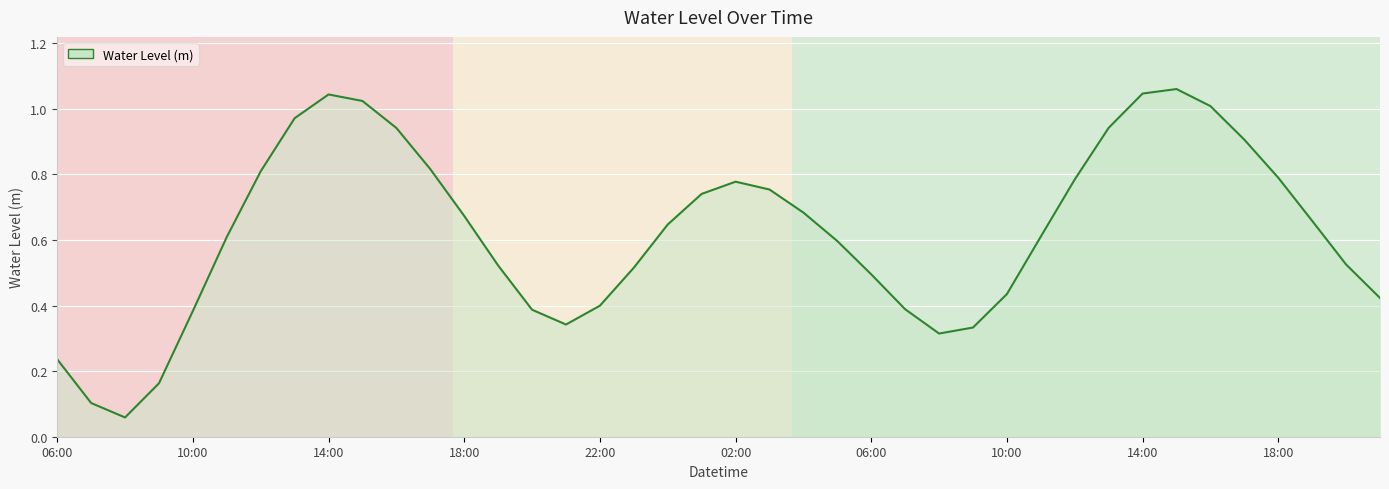

True or false: there are more than 0 points higher than both neighbors.

True